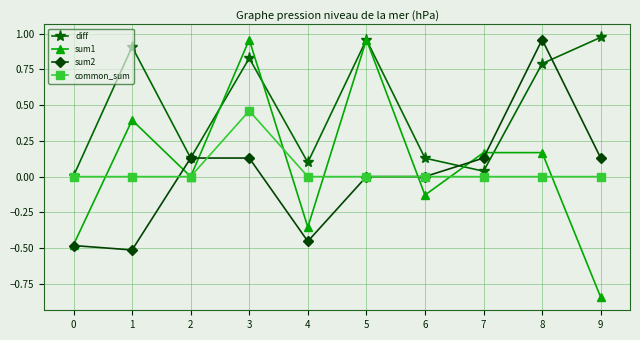

Is it true that sum1 equals -0.2 at 6?

False